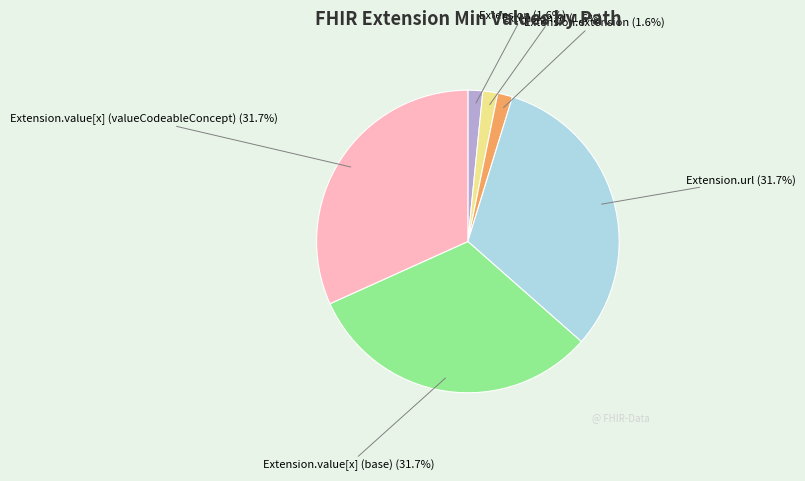

Is there a majority slice in this chart?

No